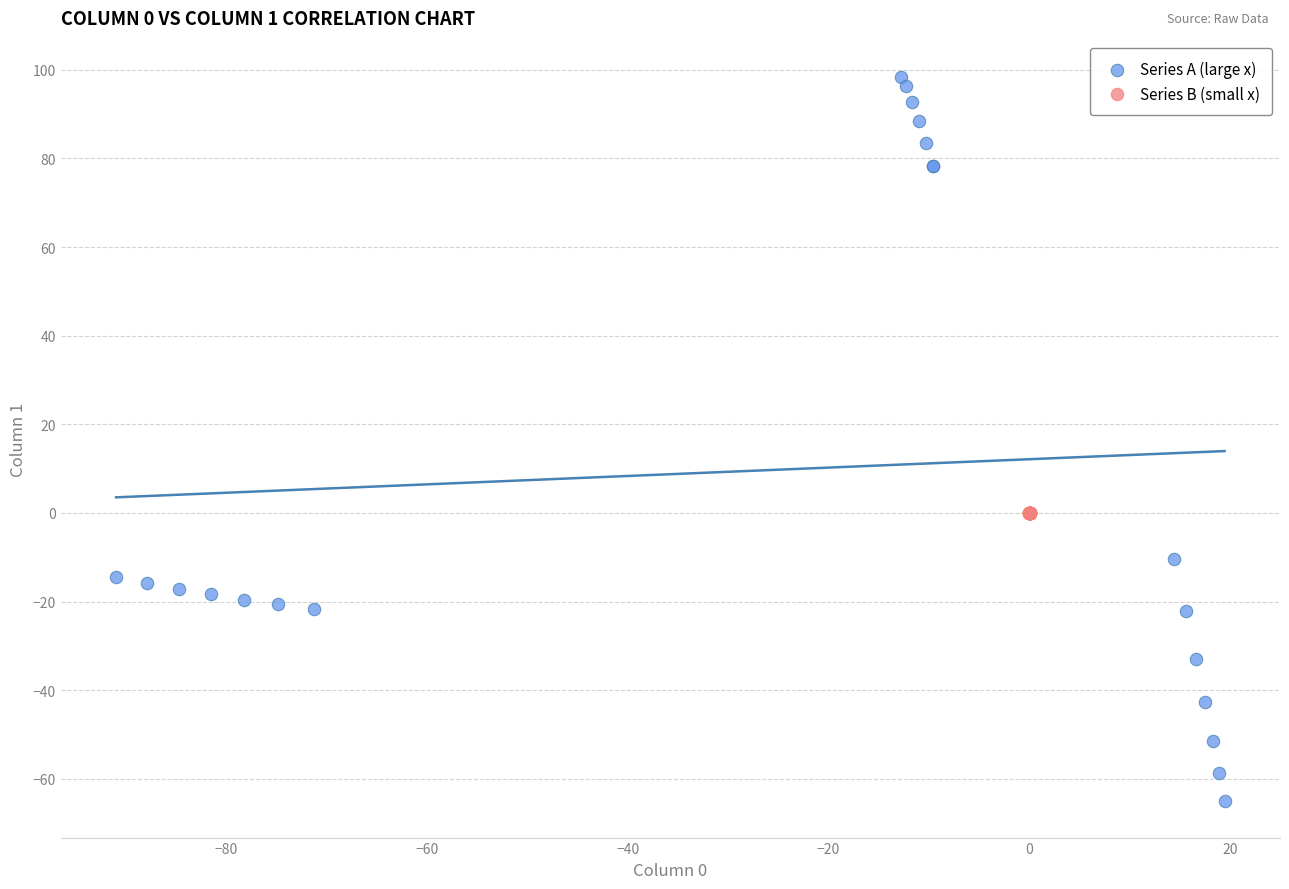

Which series has the largest Y range (max minus min)?

Series A (large x)